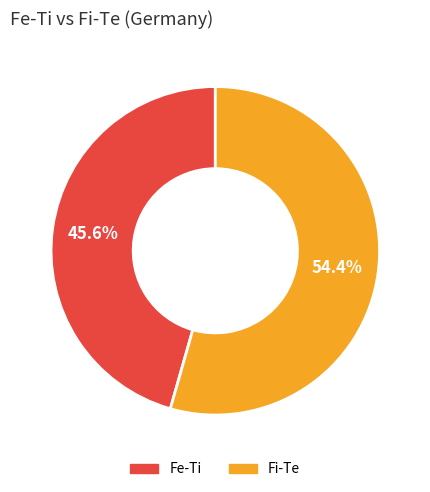

What is the smallest slice in the pie chart?

Fe-Ti